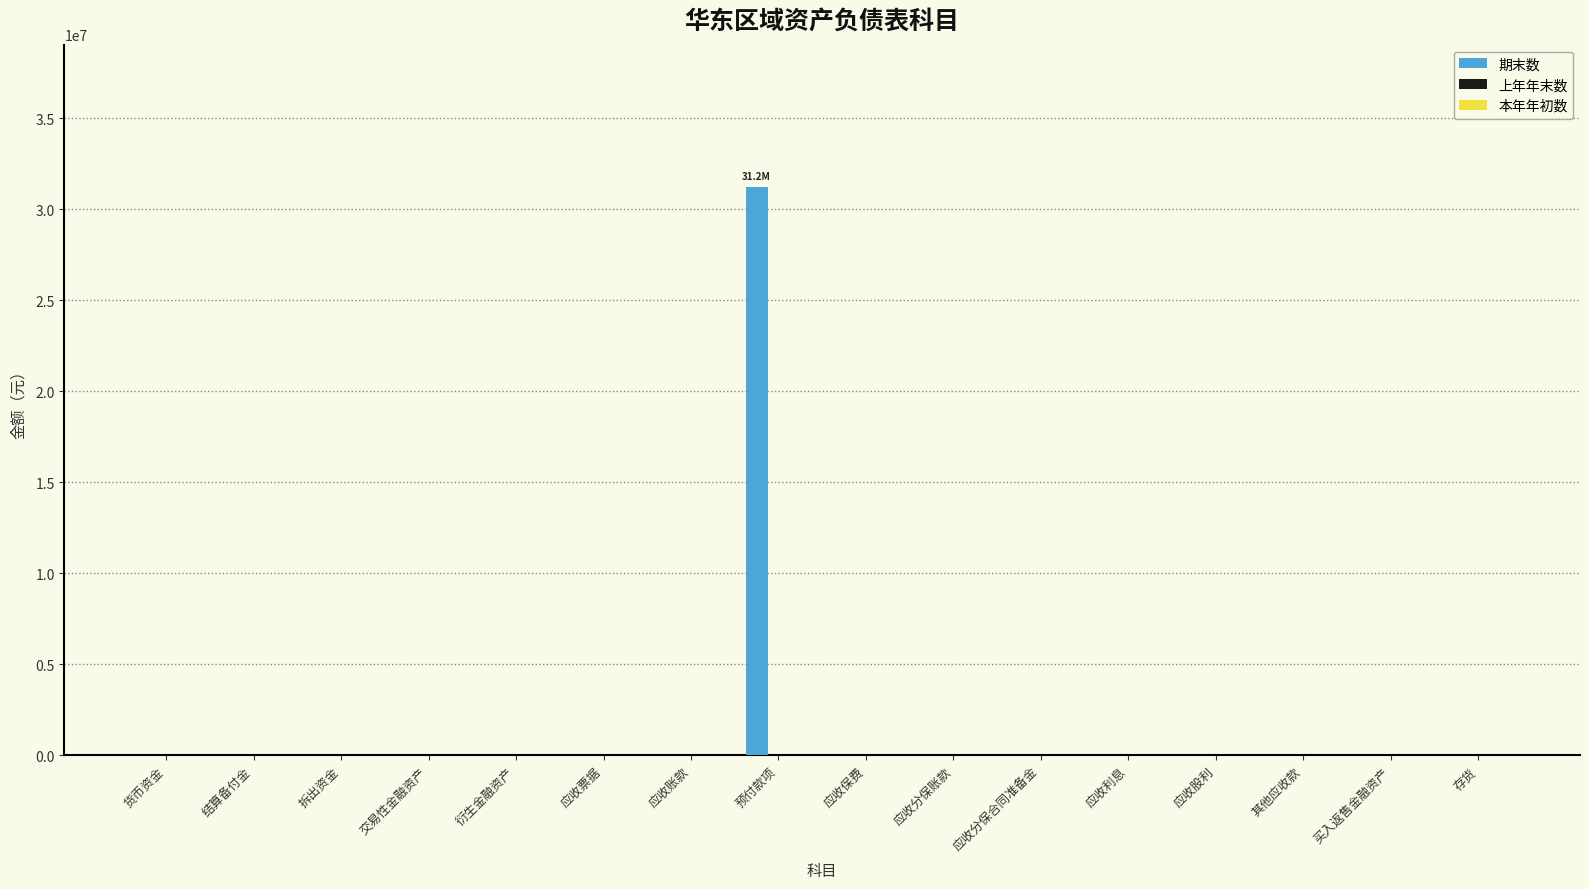

Are the bars horizontal?

No